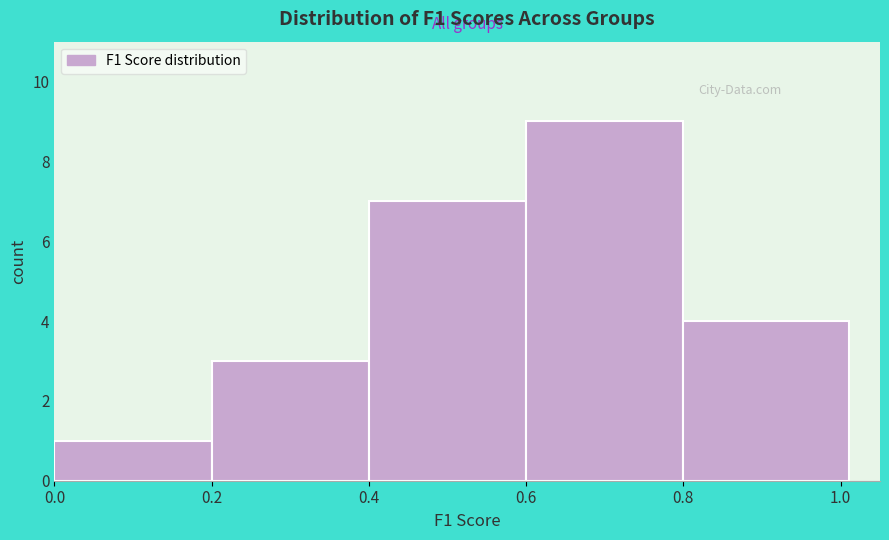

Reading left to right, transcribe this chart: for each bar, give the range it covers on the x-axis and its height. Neither the bar edges nor the heights are printed on the chart, so give them approximately, as read against the axes.

0.00 to 0.20: 1
0.20 to 0.40: 3
0.40 to 0.60: 7
0.60 to 0.80: 9
0.80 to 1.01: 4